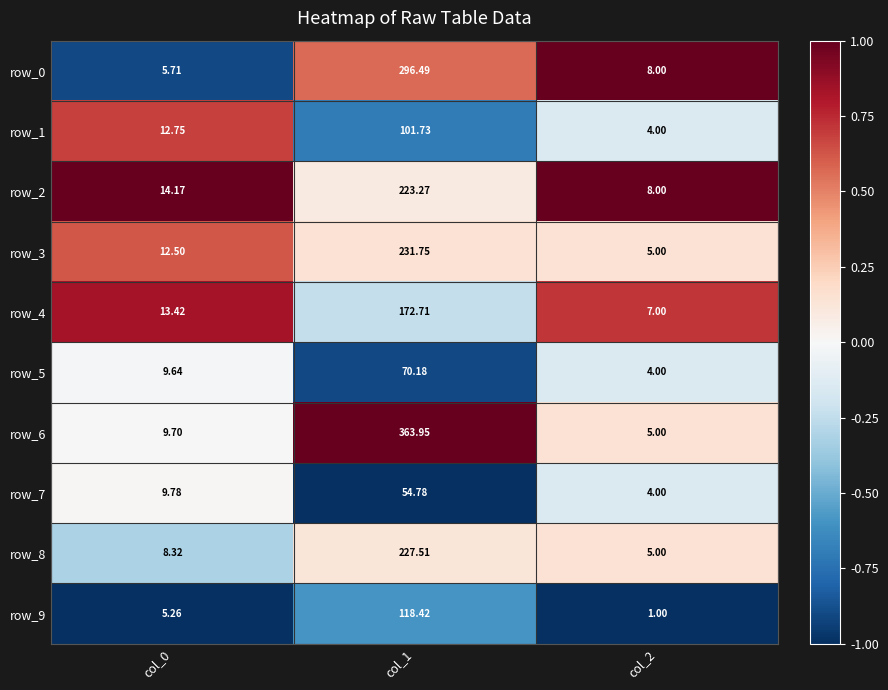

At which label does row_7 reach its minimum?

col_2